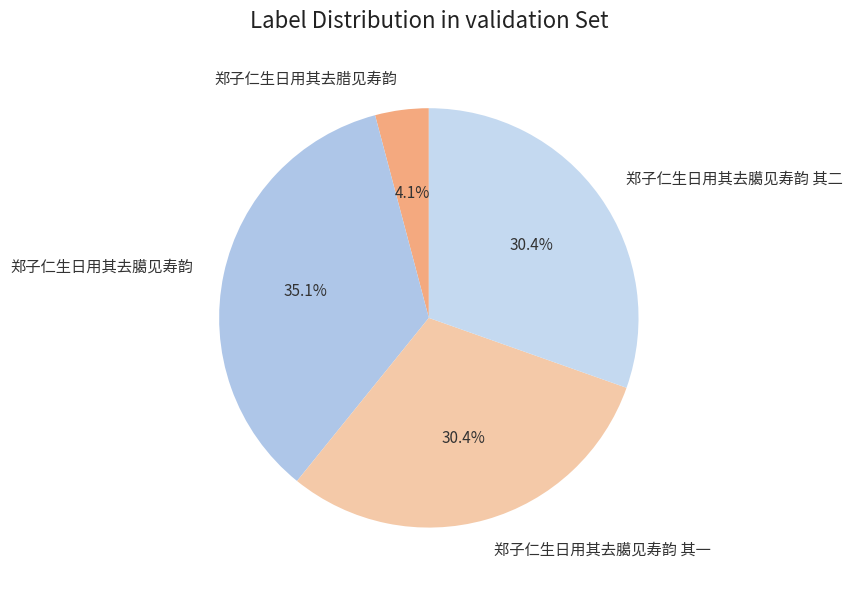

Is it true that 郑子仁生日用其去臈见寿韵 其二 is 30% of the pie?

True